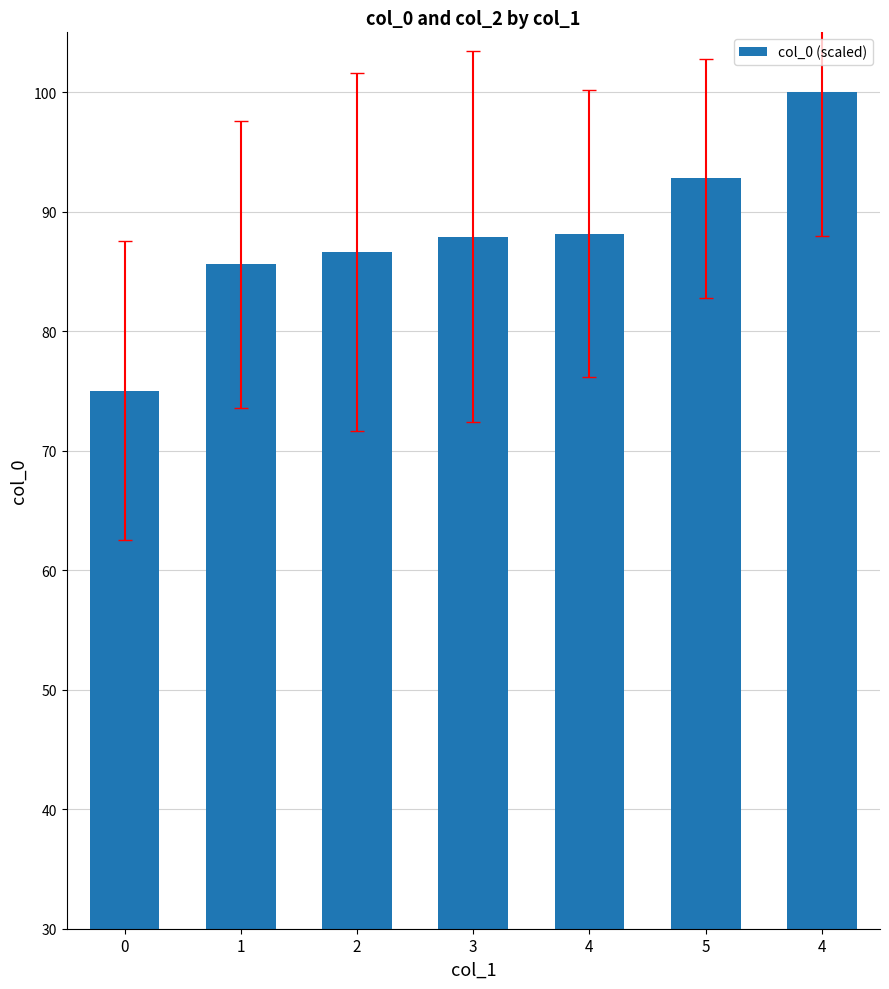

What is the difference between the second highest and minimum values?

17.8